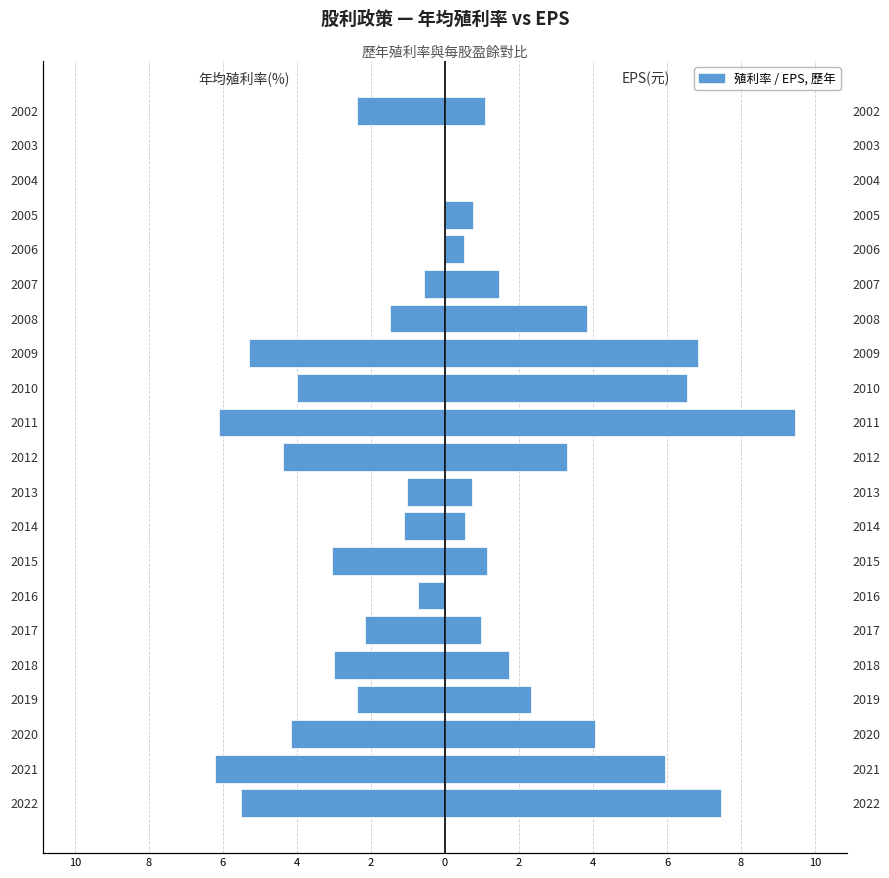

What is the difference between the EPS(元) values at 2017 and 2018?

0.8